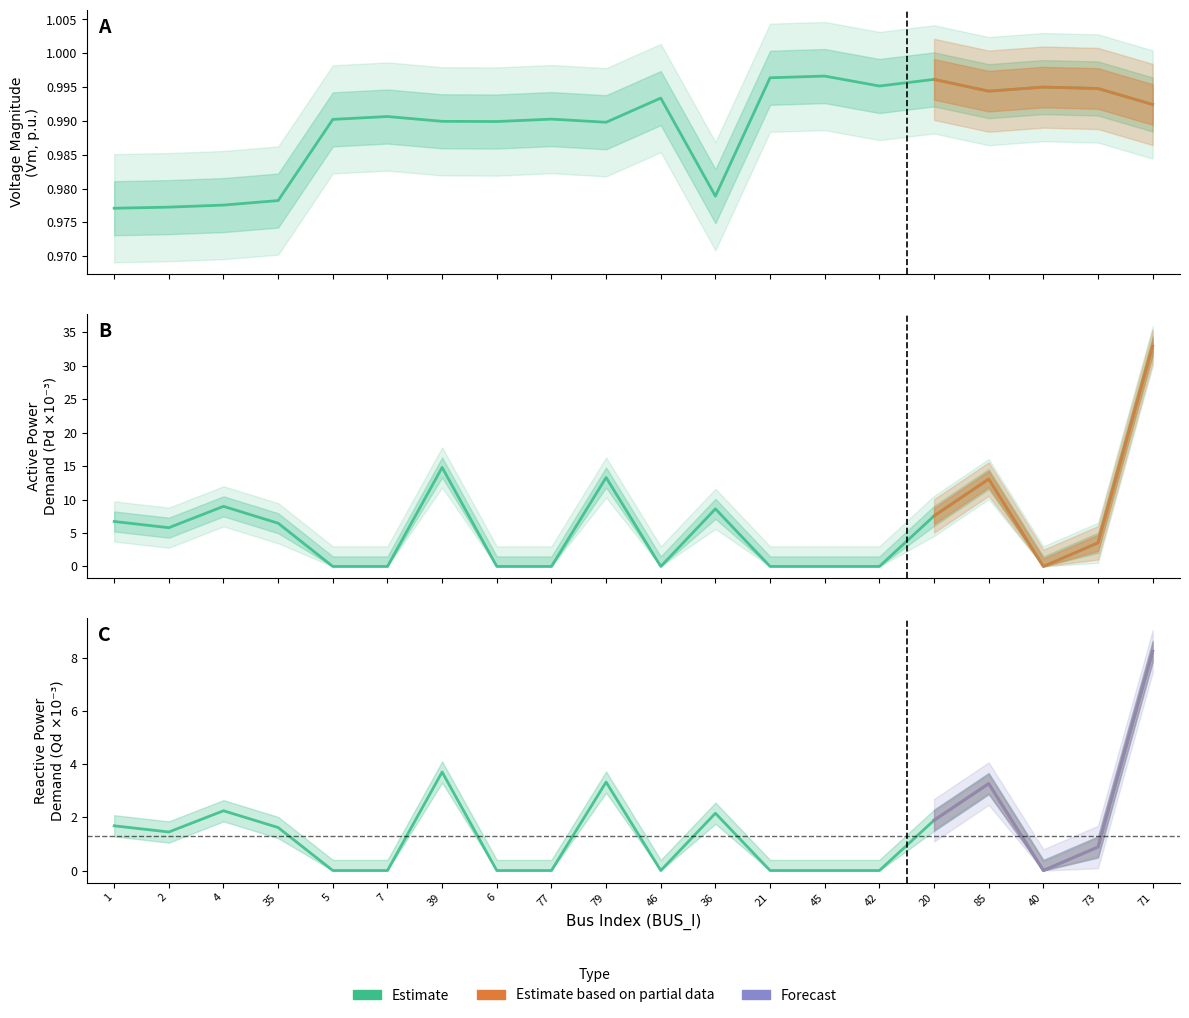

What is the label of the 12th point from the left?

36